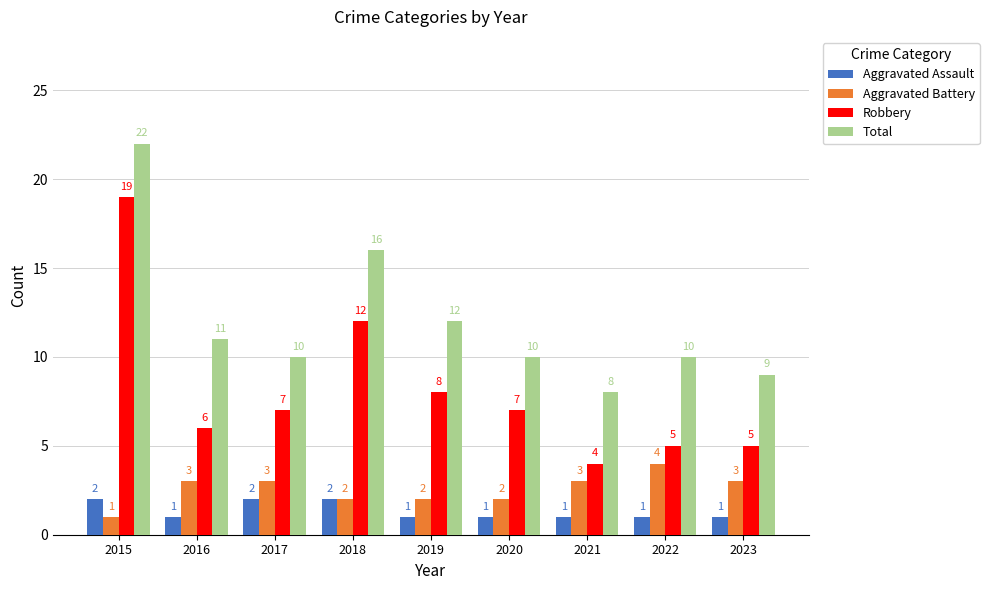

Where does the Robbery series first go above 7?

2015